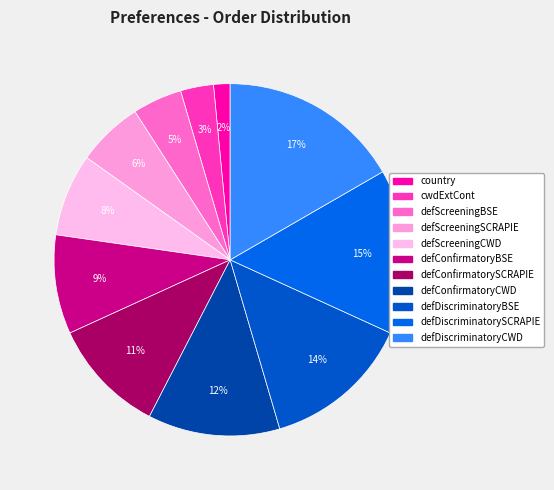

What is the smallest slice in the pie chart?

country